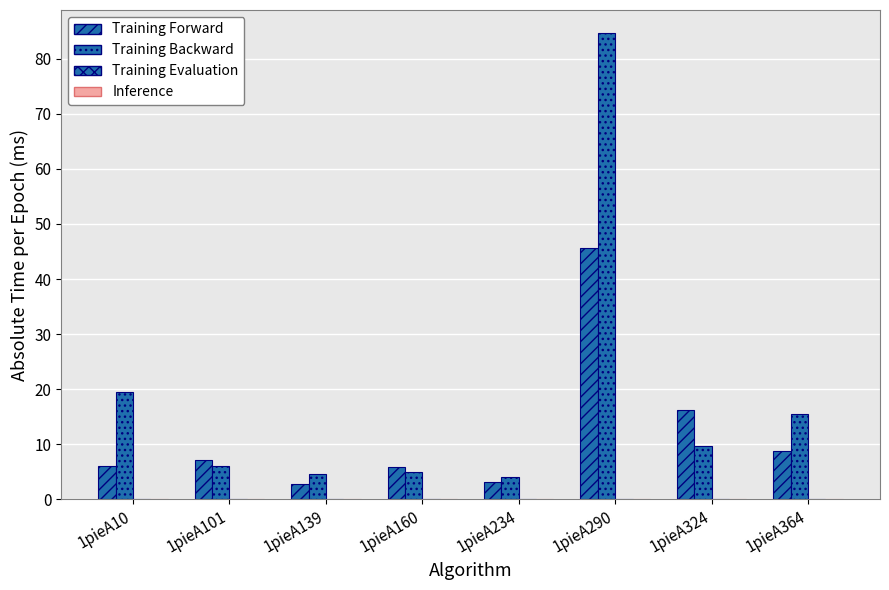

True or false: Training Forward has a value of 2.4 at 1pieA364.

False